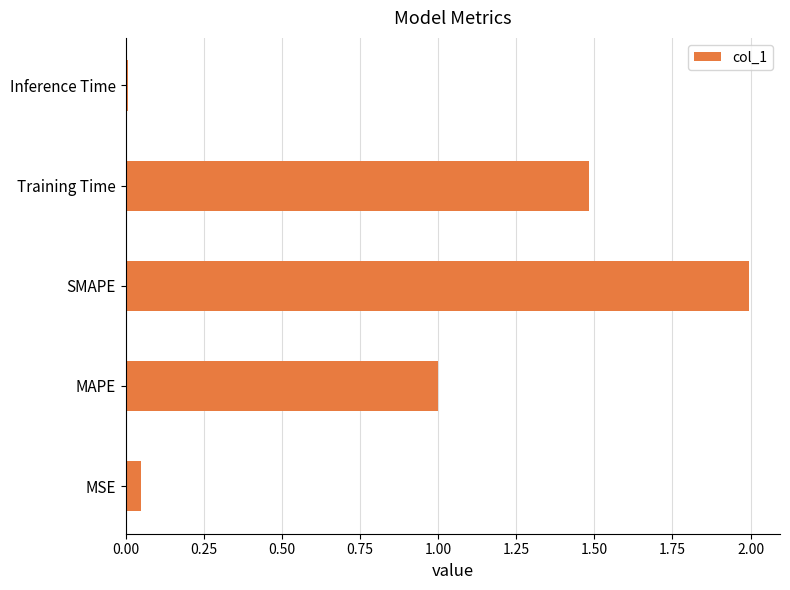

The chart shows a value of 1.9 at Training Time. True or false?

False